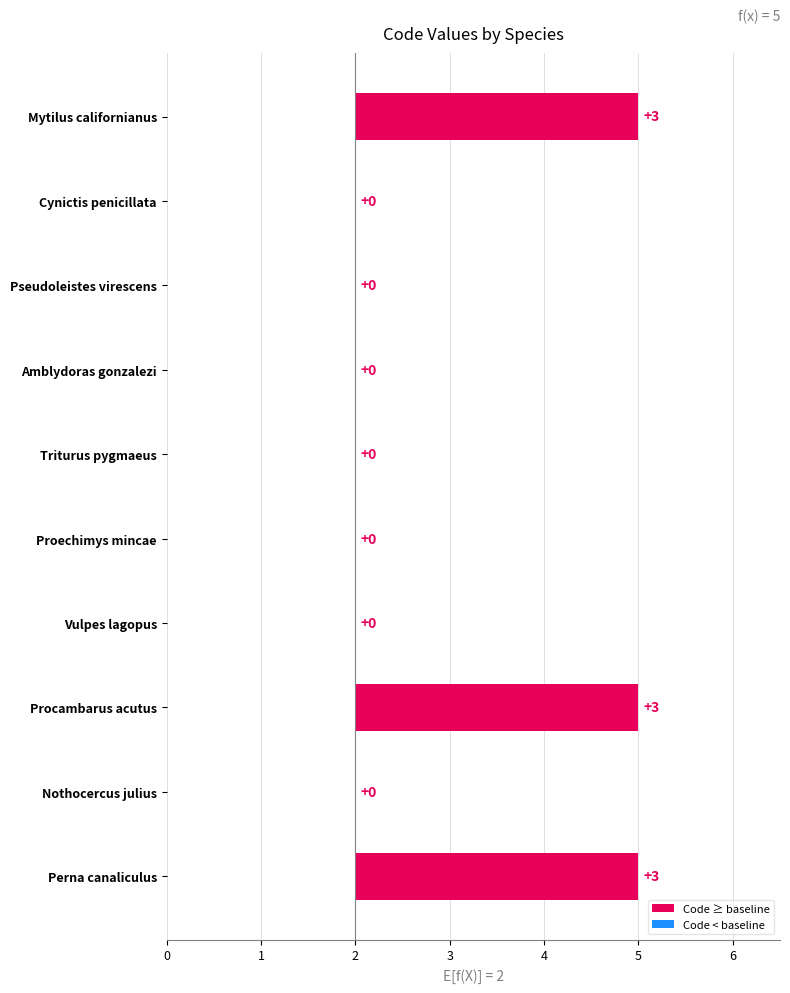

What is the sum of the values at 6 and 9?

3